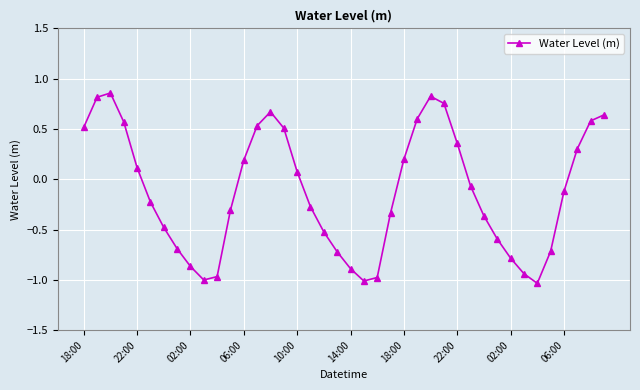

What is the difference between the second highest and minimum values?

1.9